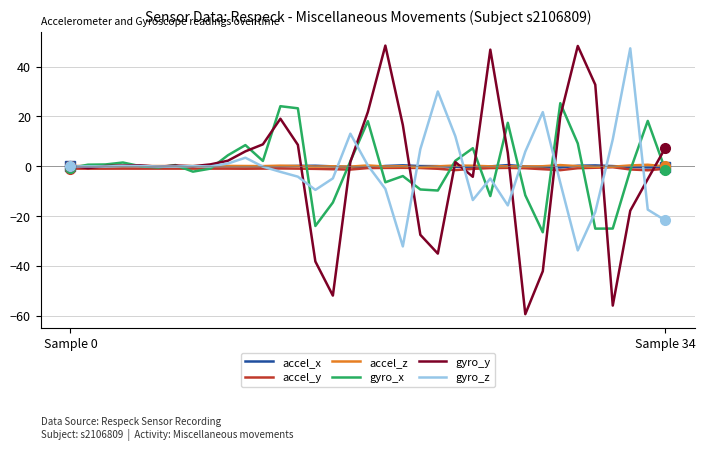

What is the maximum value shown in the chart?

48.4